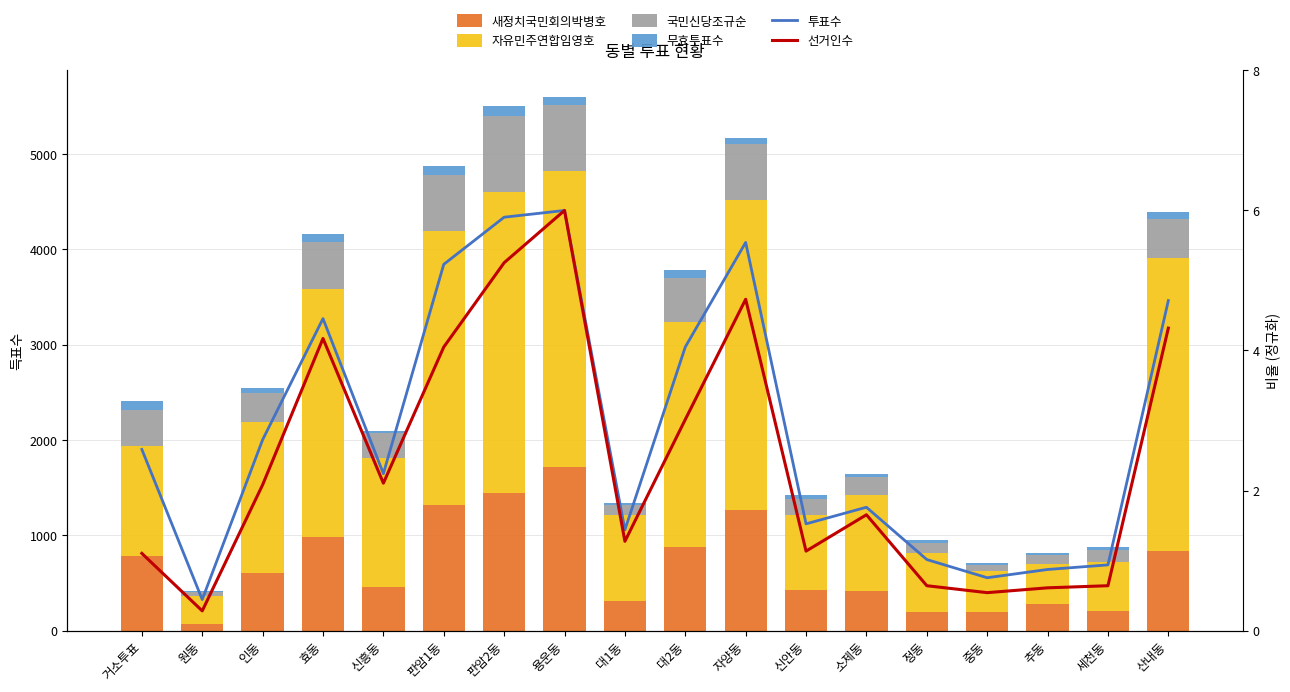

What position from the left is 자양동?

11